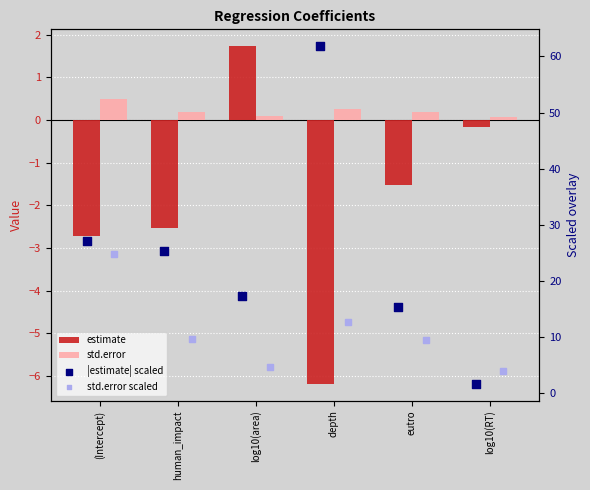

What are all the series names shown in the legend?

estimate, std.error, |estimate| scaled, std.error scaled